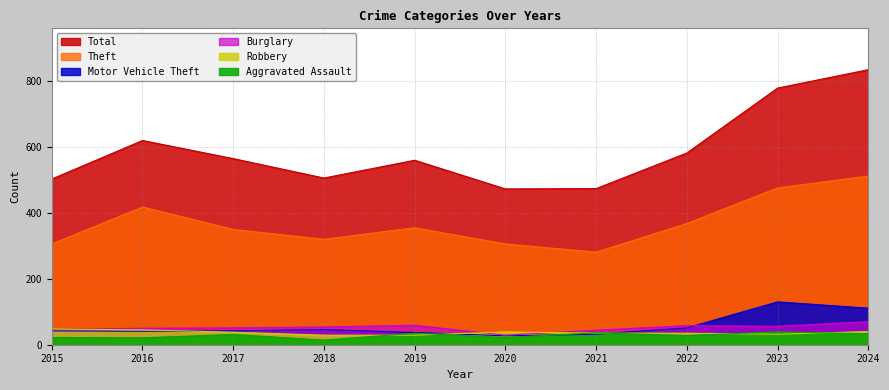

Does the chart display data point markers on the line(s)?

No